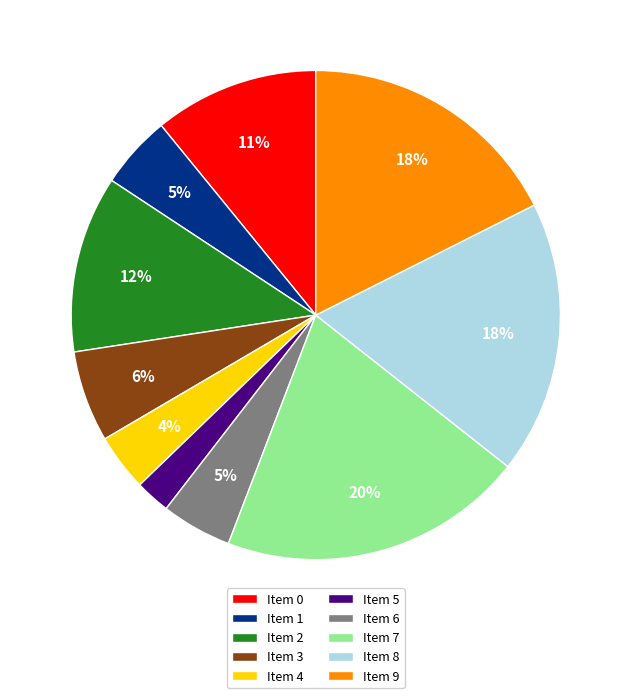

Which slice is the largest?

Item 7